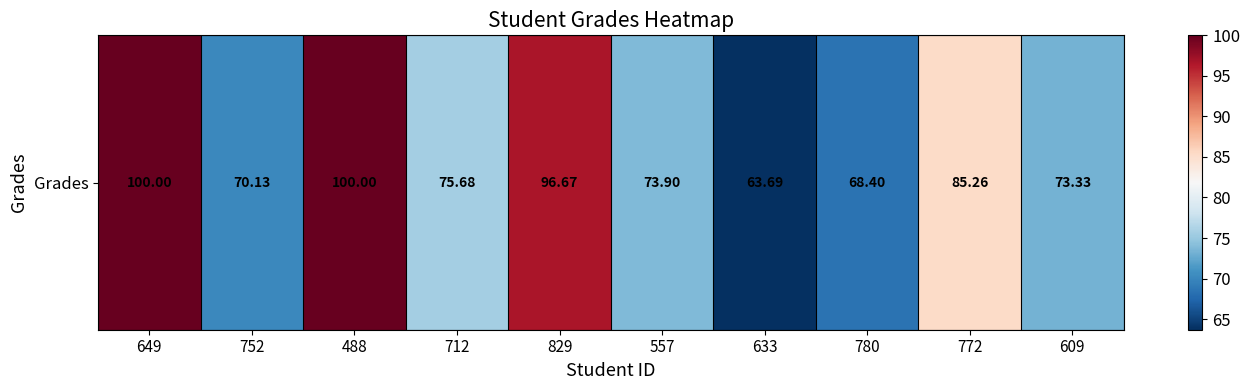

The chart shows a value of 100.0 at 649. True or false?

True